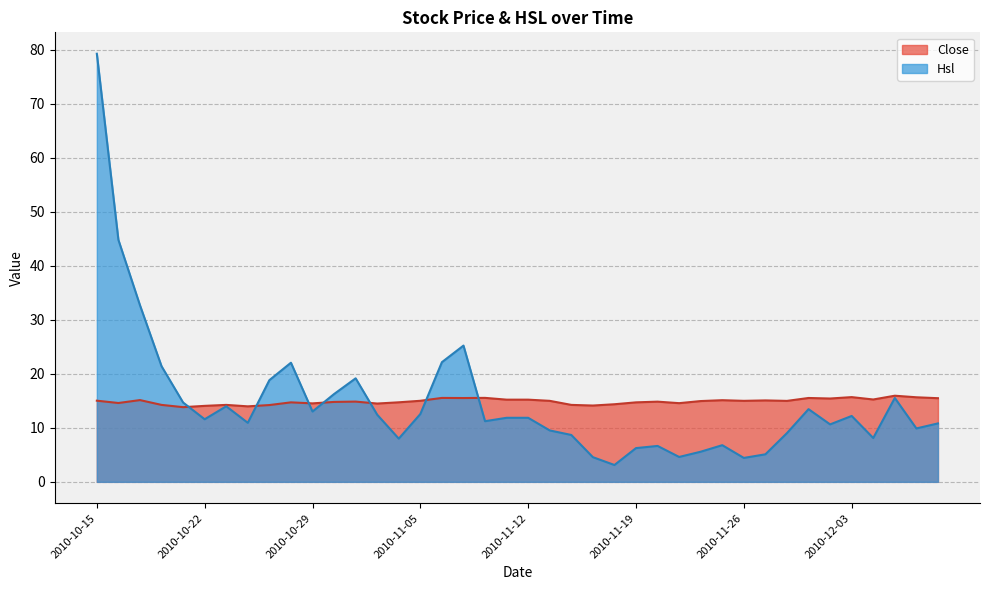

How many points are lower than both their immediate neighbors (excluding endpoints)?

12